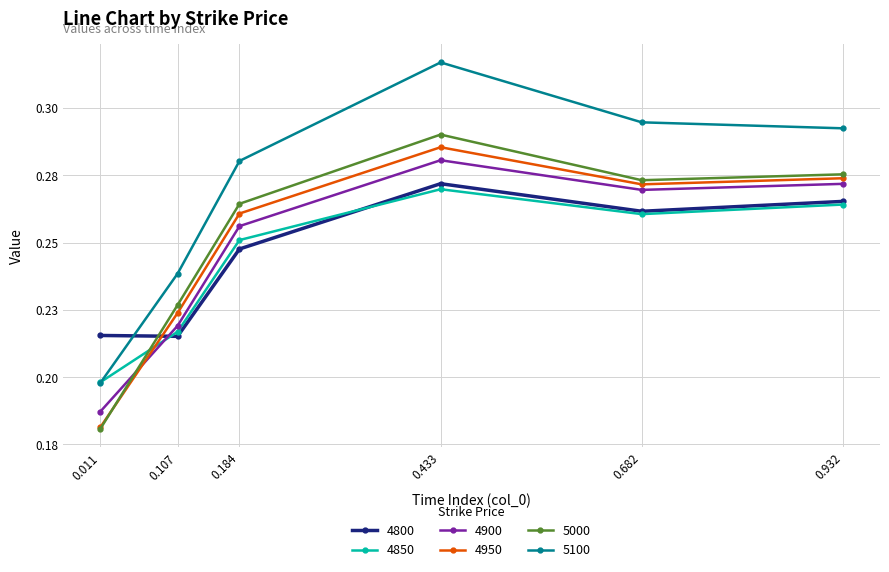

How many interior local peaks does the 4800 series have?

1